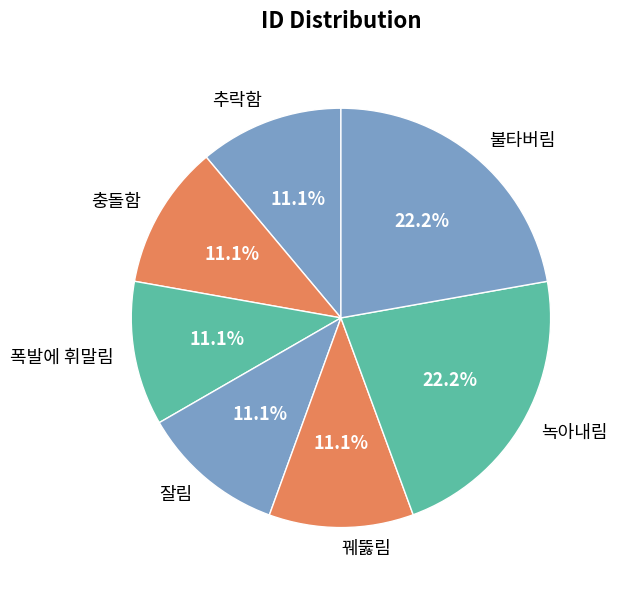

Is there a majority slice in this chart?

No